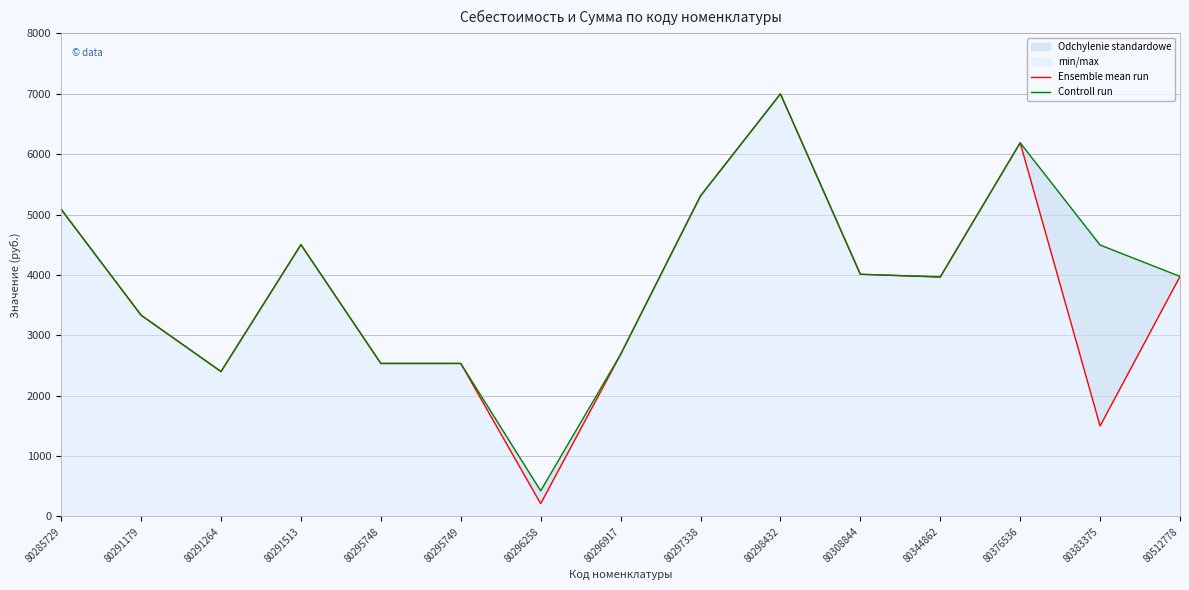

In Controll run, how many points are higher than both neighbors (excluding endpoints)?

3